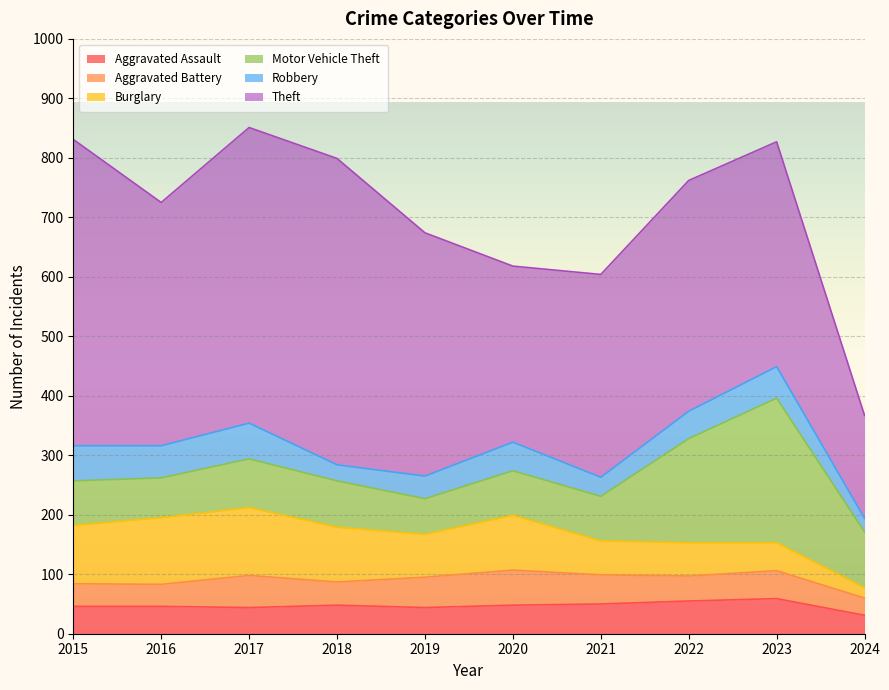

True or false: Aggravated Assault and Theft cross at least once.

False